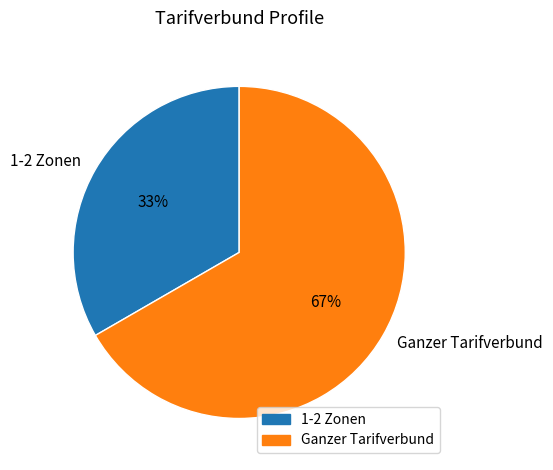

True or false: 1-2 Zonen accounts for 33% of the total.

True